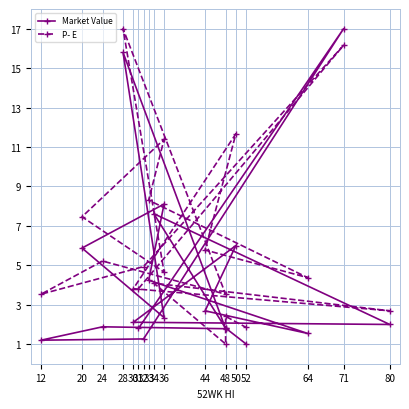

How many values in the P- E series exceed 4?

12